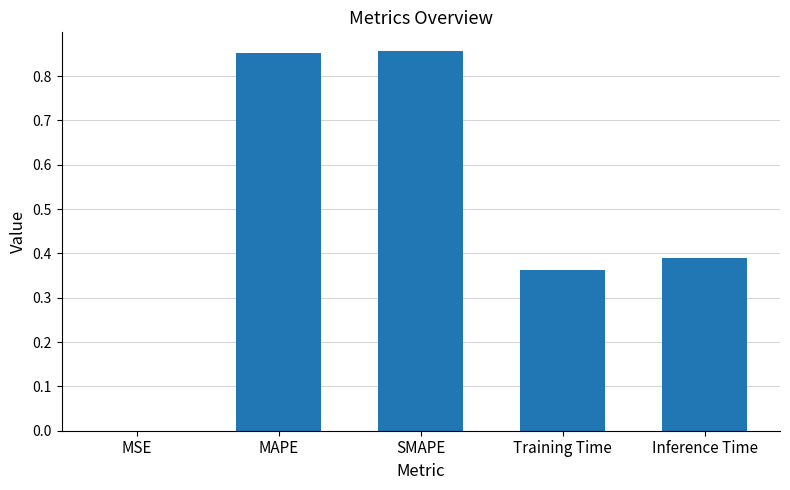

Between Inference Time and SMAPE, which is larger?

SMAPE